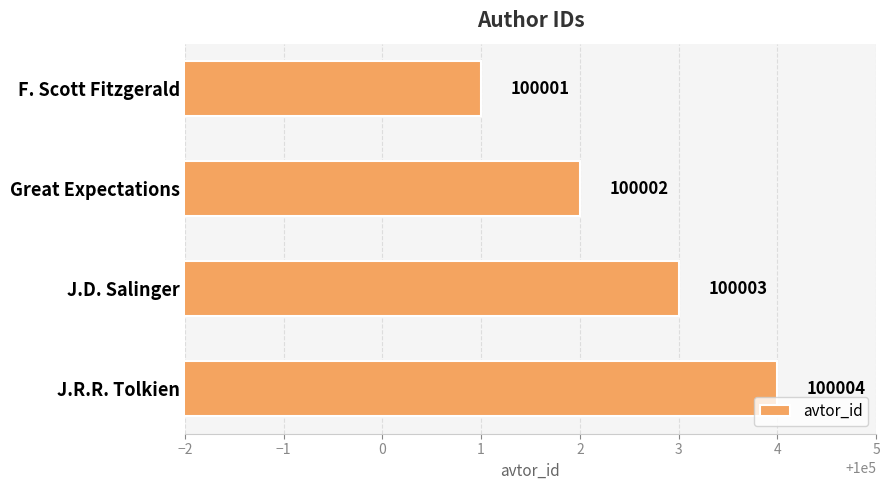

True or false: the data shows 100002 at Great Expectations.

True